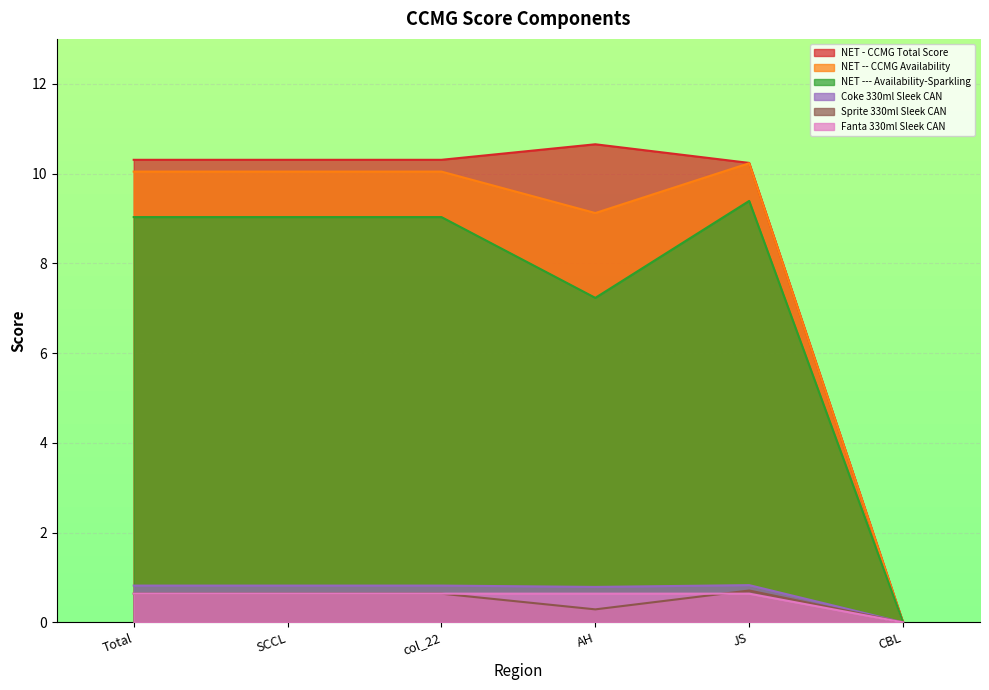

How many series are shown in this chart?

6